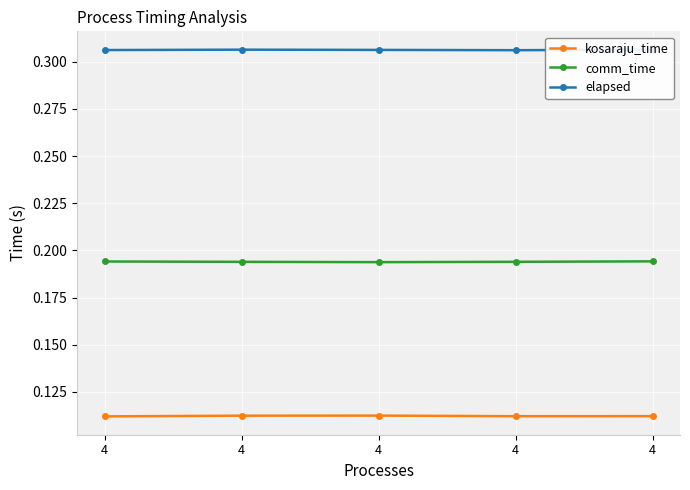

Rank the series by their average value, from lowest to highest.

kosaraju_time, comm_time, elapsed